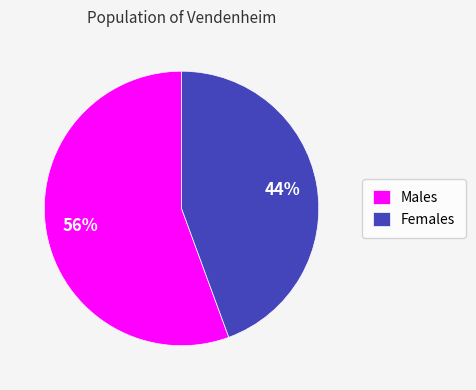

True or false: Females accounts for 54% of the total.

False